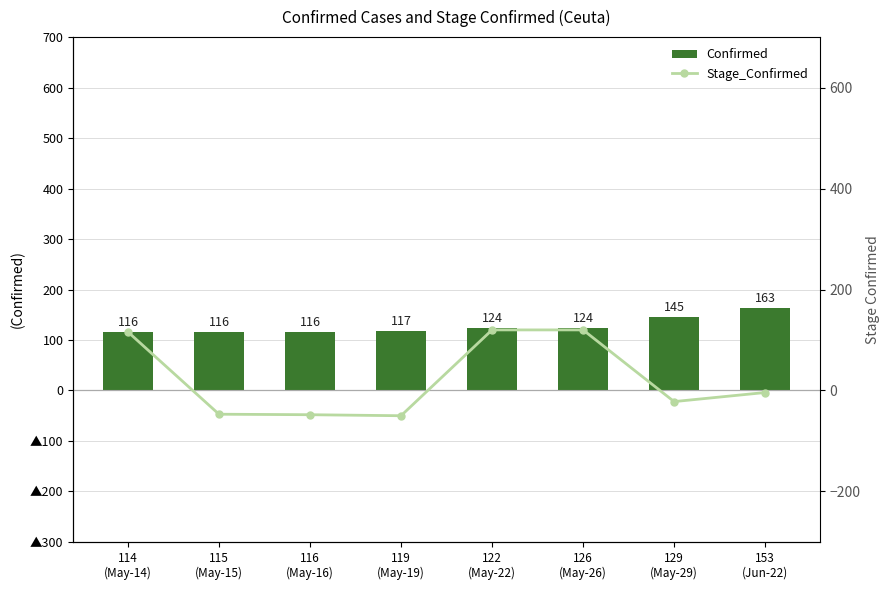

What is the difference between the maximum and minimum values in the Stage_Confirmed series?

170